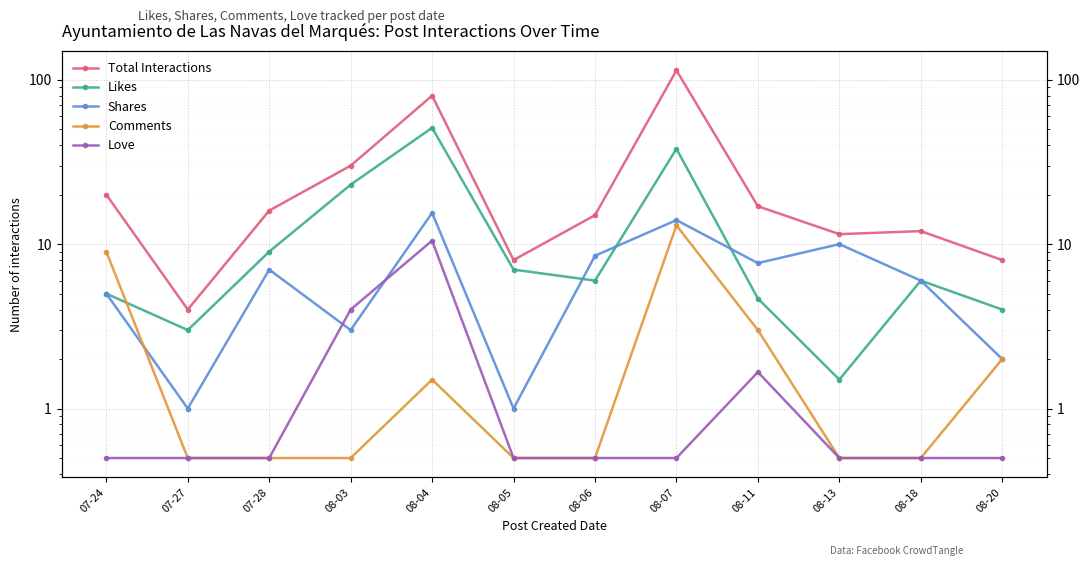

At 08-20, list the series in order from smallest to largest.

Love, Shares, Comments, Likes, Total Interactions